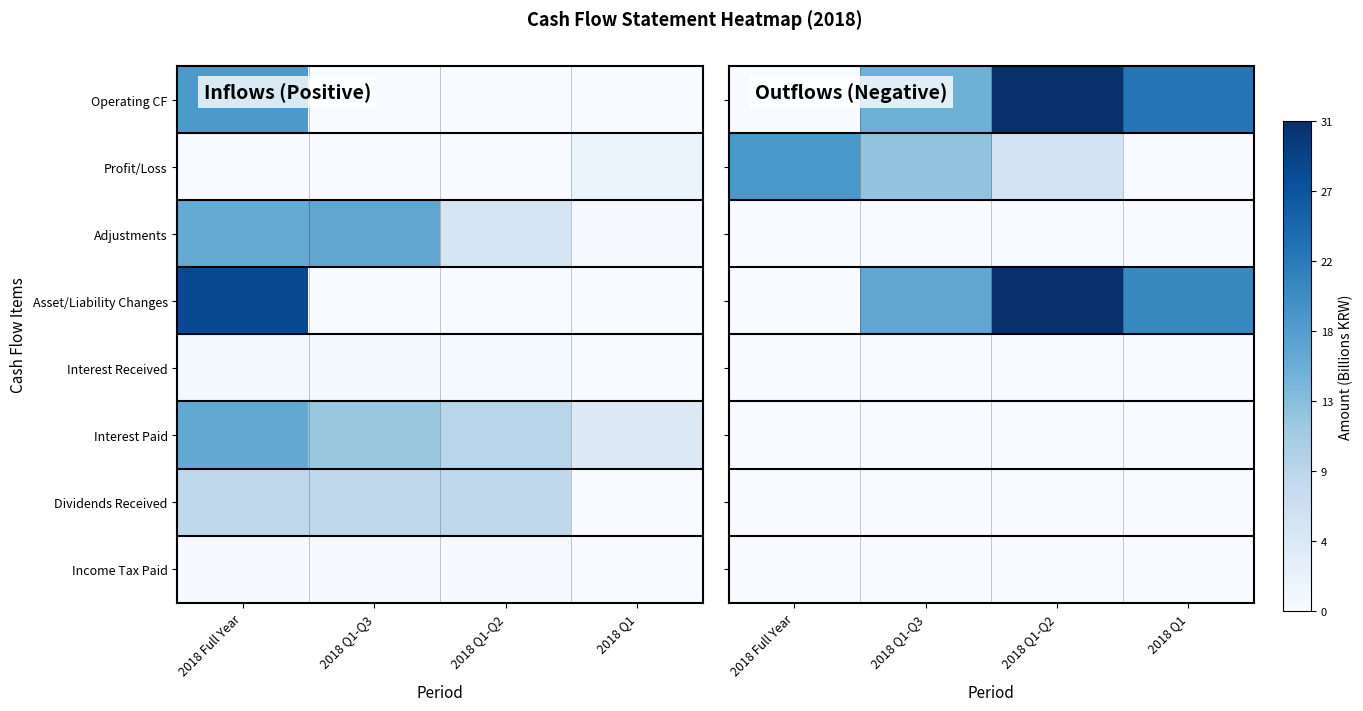

At which category does the chart reach its peak across all series?

2018 Q1-Q2